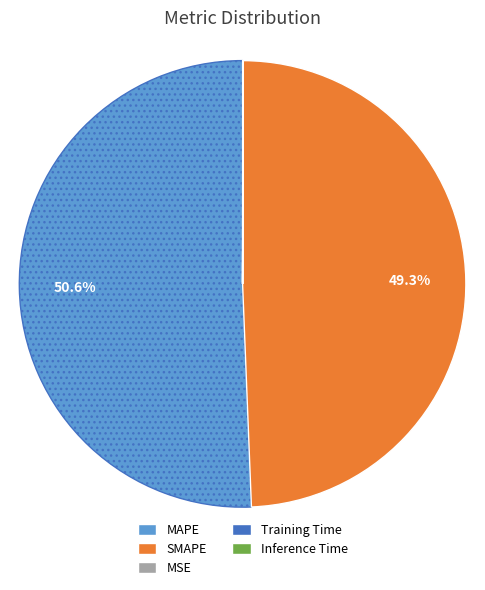

Does any single category account for the majority?

Yes